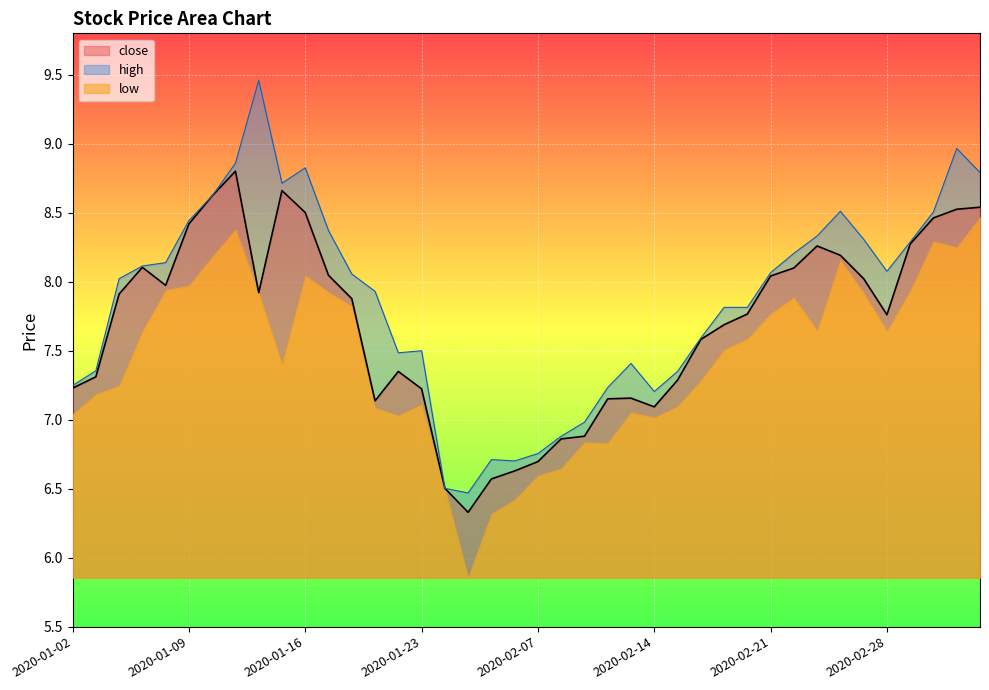

Is it true that close equals 4.3 at 2020-02-06?

False